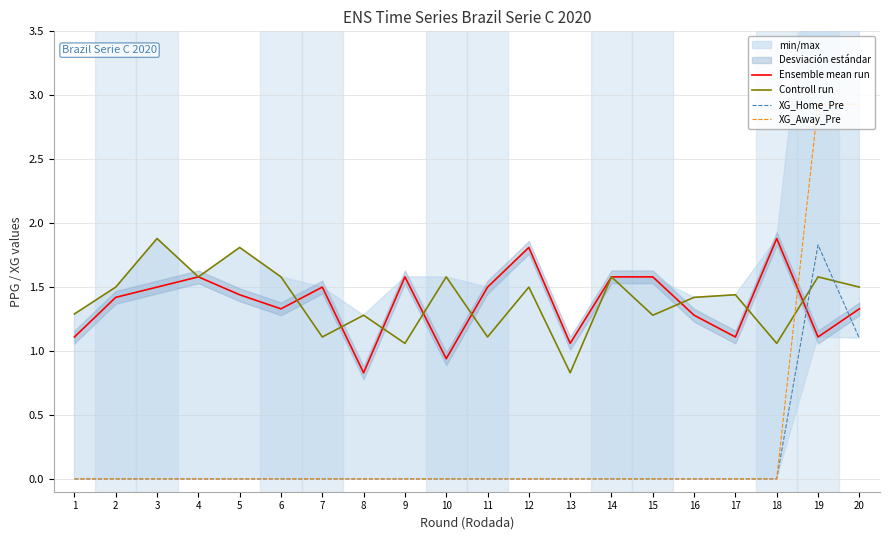

Reading left to right, list all the values displayed in this chart.

Ensemble mean run: 1.1	1.4	1.5	1.6	1.4	1.3	1.5	0.8	1.6	0.9	1.5	1.8	1.1	1.6	1.6	1.3	1.1	1.9	1.1	1.3
Controll run: 1.3	1.5	1.9	1.6	1.8	1.6	1.1	1.3	1.1	1.6	1.1	1.5	0.8	1.6	1.3	1.4	1.4	1.1	1.6	1.5
XG_Home_Pre: 0.0	0.0	0.0	0.0	0.0	0.0	0.0	0.0	0.0	0.0	0.0	0.0	0.0	0.0	0.0	0.0	0.0	0.0	1.8	1.1
XG_Away_Pre: 0.0	0.0	0.0	0.0	0.0	0.0	0.0	0.0	0.0	0.0	0.0	0.0	0.0	0.0	0.0	0.0	0.0	0.0	2.9	2.9